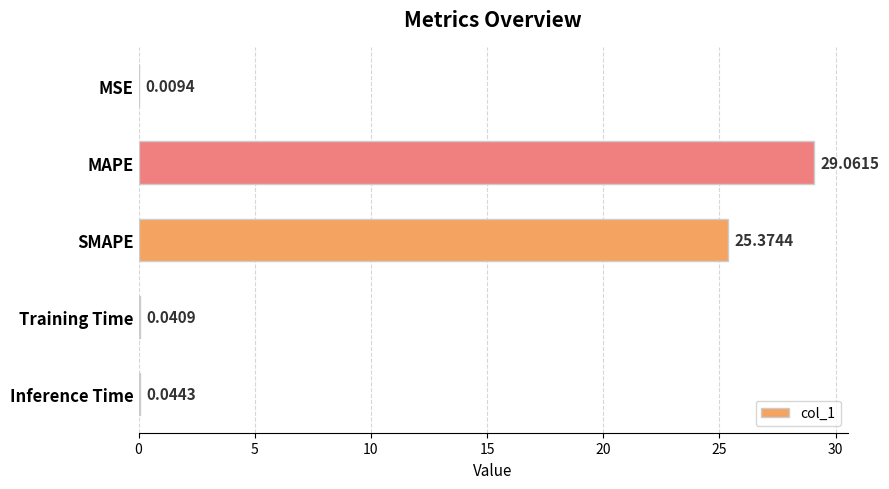

What is the sum of the values at SMAPE and MSE?

25.4